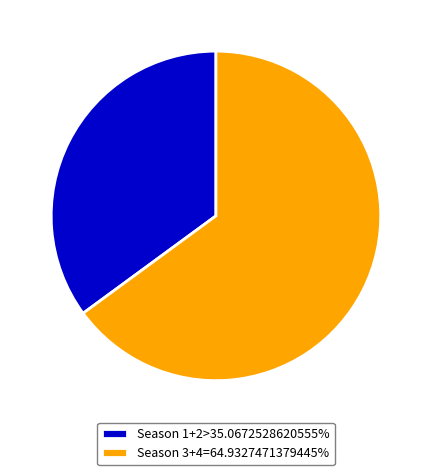

Does Season 1+2>35.0672528620555% represent more than half of the total?

No